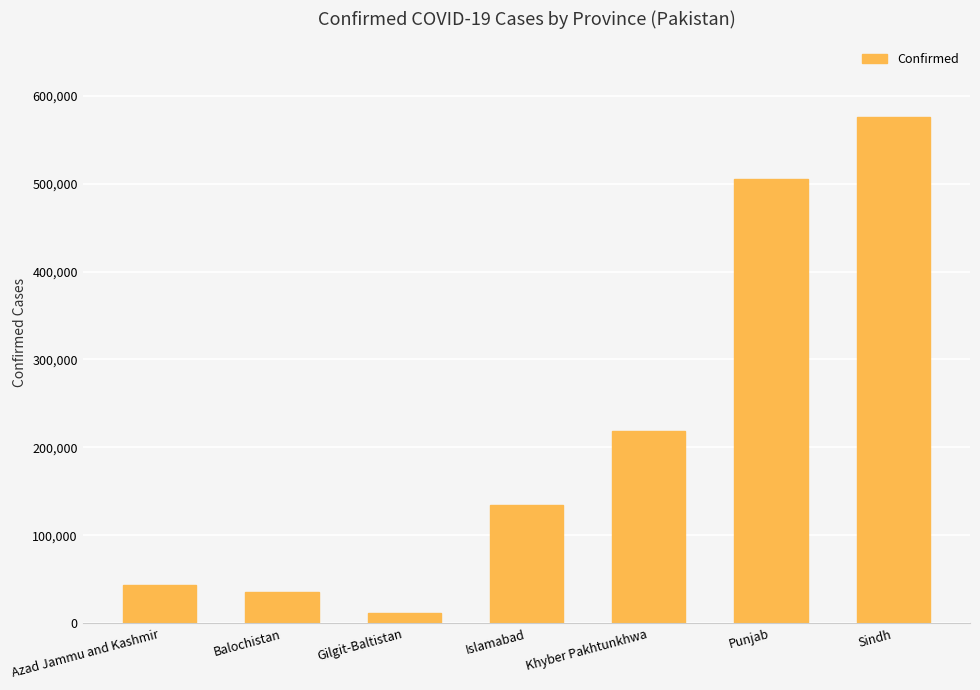

What is the value of the 2nd bar from the left?

35474